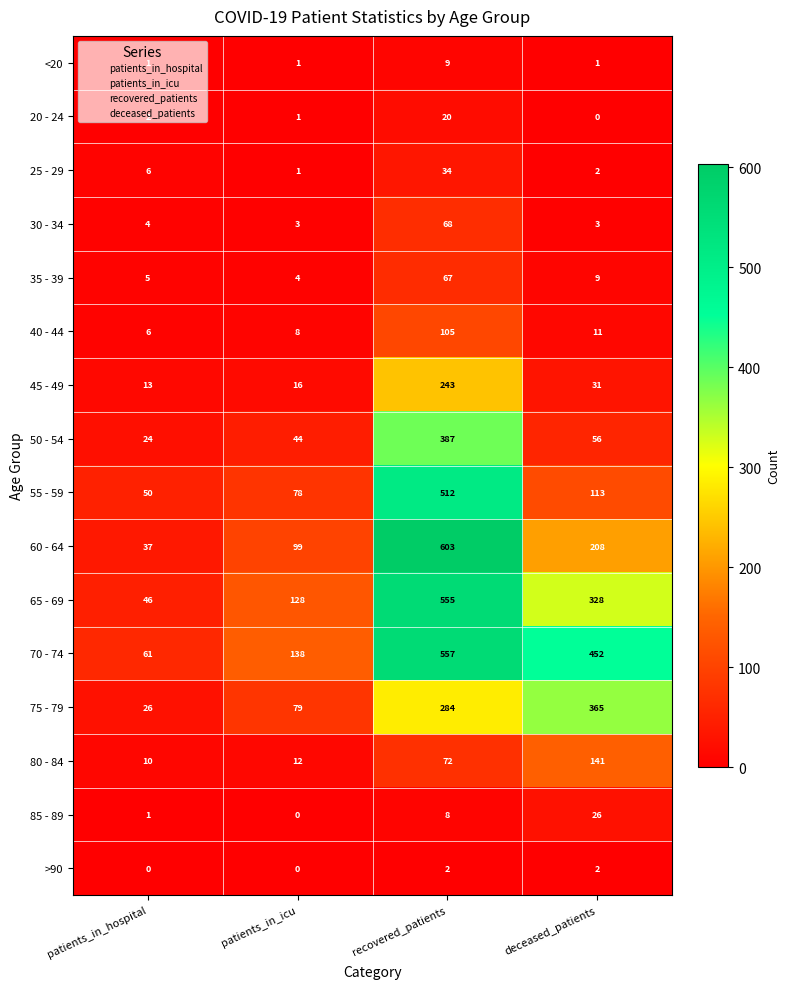

Which series changed the most between patients_in_hospital and recovered_patients?

60 - 64